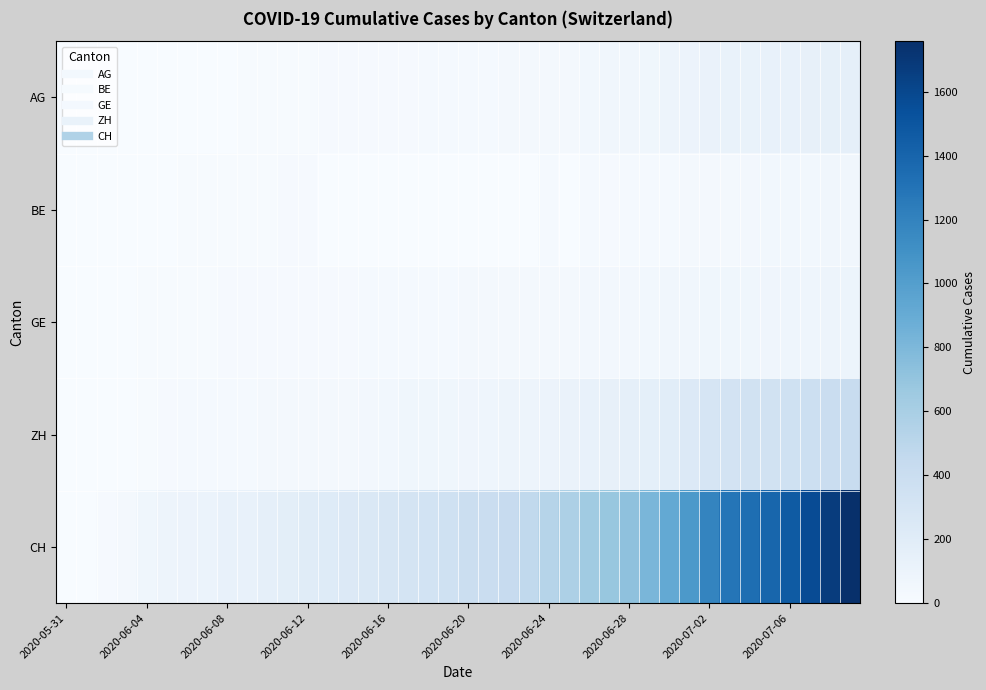

Reading left to right, extract all data points from this chart.

AG: 0	0	0	1	3	3	5	5	5	7	7	10	13	14	16	17	18	18	21	23	26	26	28	28	35	40	50	55	59	65	88	103	116	120	123	125	132	140	147	153
BE: 0	0	1	2	4	6	8	8	8	9	9	14	17	0	0	0	0	0	0	0	0	0	0	0	21	0	27	19	21	25	27	29	35	39	43	49	52	53	57	59
GE: 0	1	4	6	8	10	13	13	14	14	16	16	20	20	20	22	22	23	23	27	31	31	32	36	38	40	43	43	44	52	56	57	62	64	67	69	76	80	84	92
ZH: 0	0	2	5	13	19	23	23	23	26	28	30	30	33	38	45	52	62	67	68	75	80	83	87	103	111	130	142	153	162	190	238	294	317	330	338	357	382	405	424
CH: 0	3	20	38	62	84	100	107	125	136	154	178	206	218	234	258	285	309	325	353	385	399	431	462	528	572	640	683	722	814	919	1037	1186	1285	1335	1388	1469	1568	1669	1758